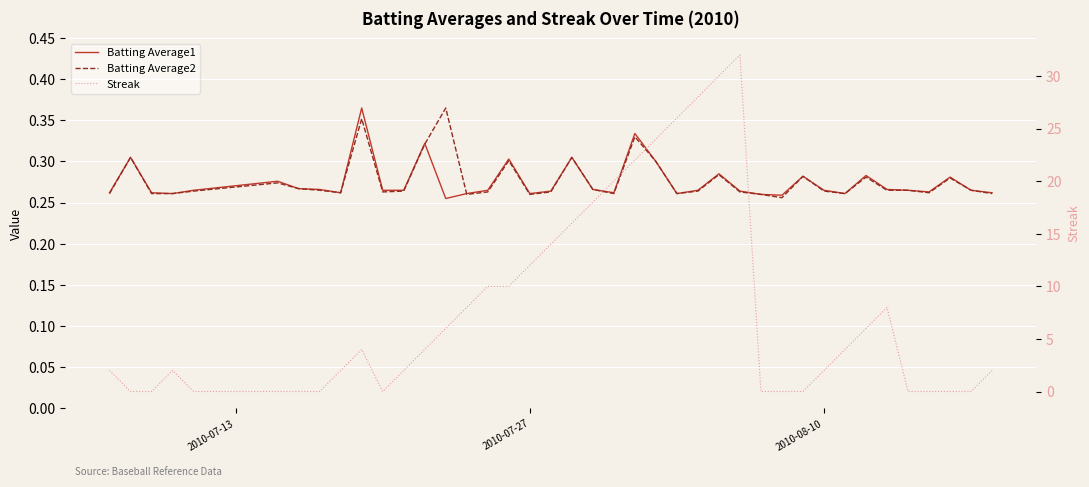

True or false: Streak has more than 2 points higher than both neighbors.

True